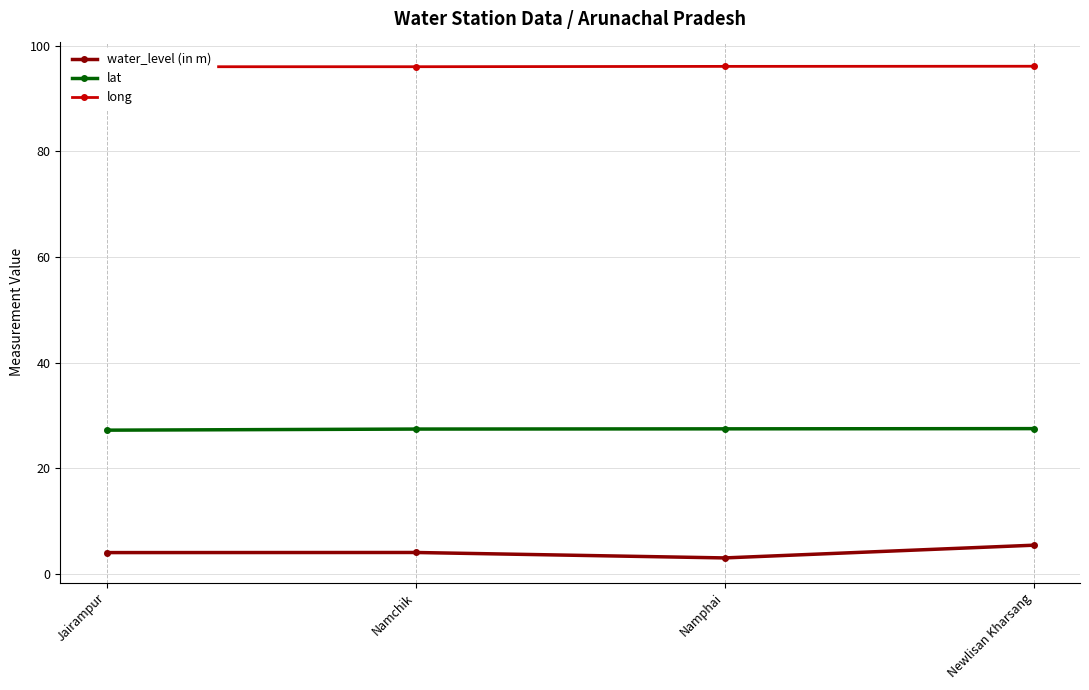

What is the lowest value of the long series?

96.0